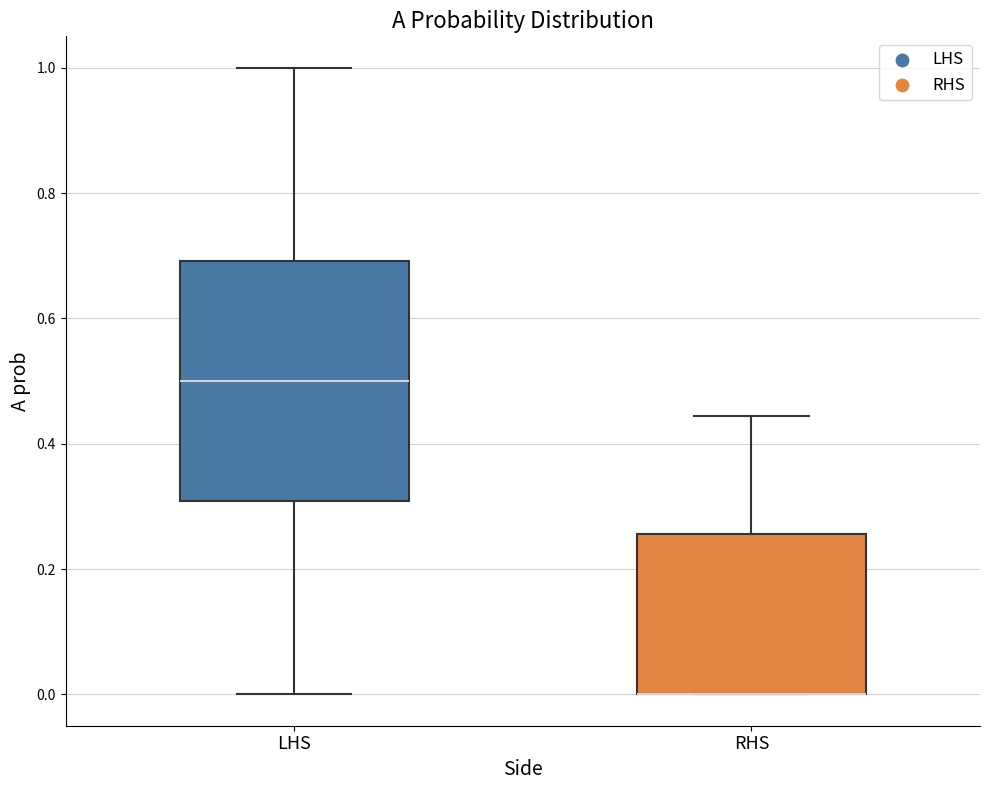

Which box is the tallest, from its lower edge to its upper edge?

LHS